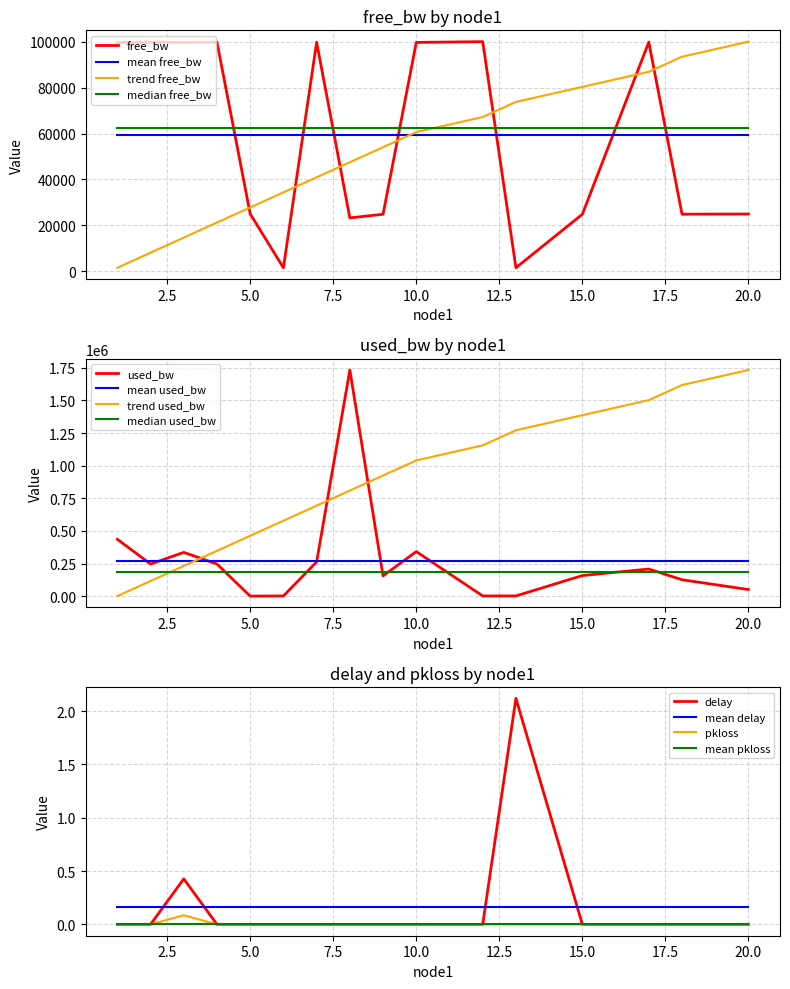

List the labels in order of free_bw value, smallest first.

13, 6, 8, 15, 9, 18, 20, 5, 1, 10, 3, 7, 4, 2, 17, 12